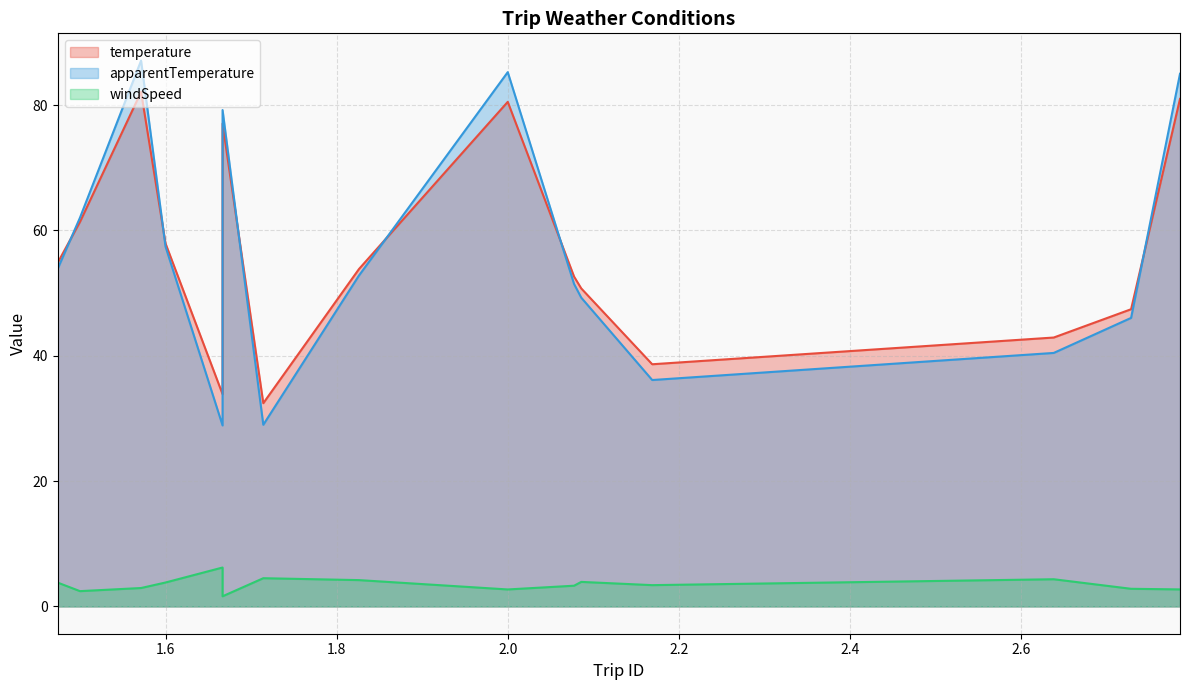

How many times do apparentTemperature and temperature cross each other?

7